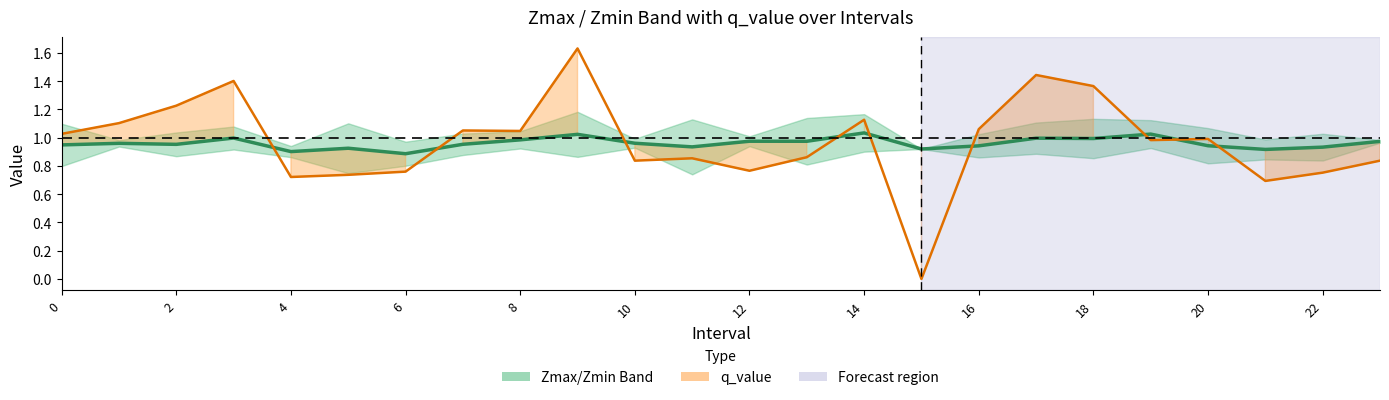

How many intersections are there between Band center (mid) and q_value?

9